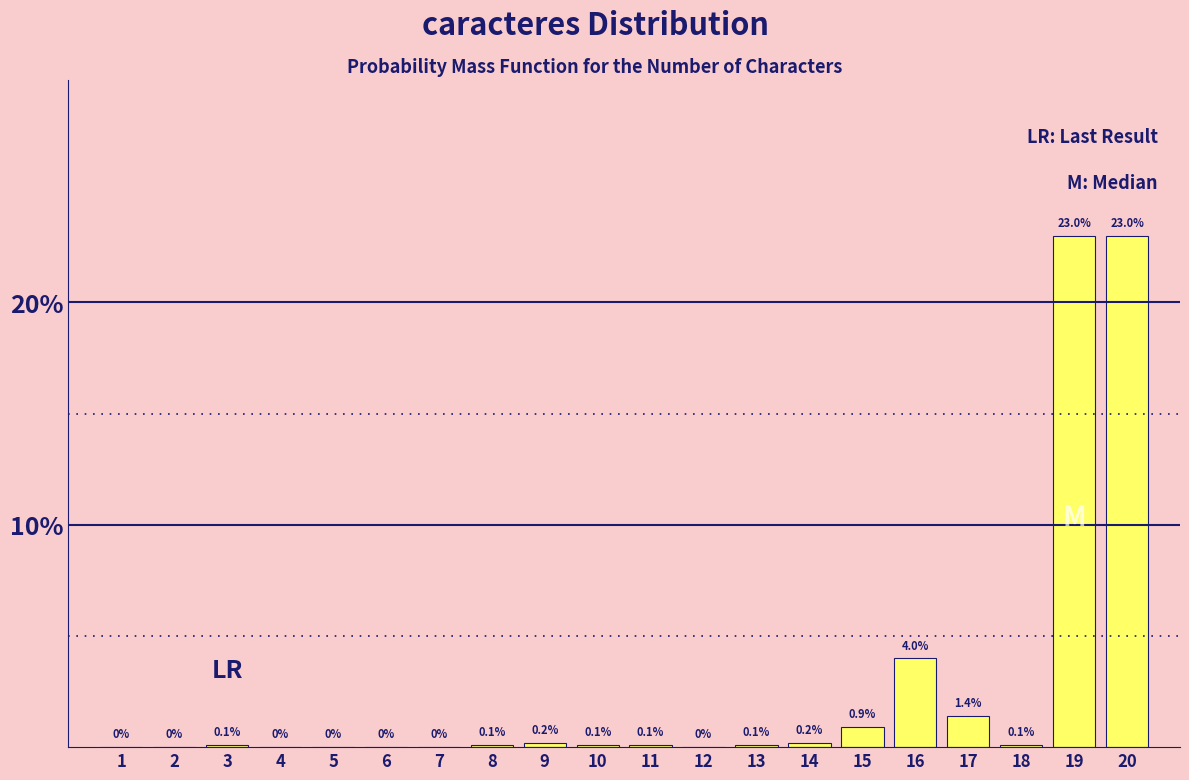

Reading left to right, list all the values displayed in this chart.

1=0.0	2=0.0	3=0.1	4=0.0	5=0.0	6=0.0	7=0.0	8=0.1	9=0.2	10=0.1	11=0.1	12=0.0	13=0.1	14=0.2	15=0.9	16=4.0	17=1.4	18=0.1	19=23.0	20=23.0